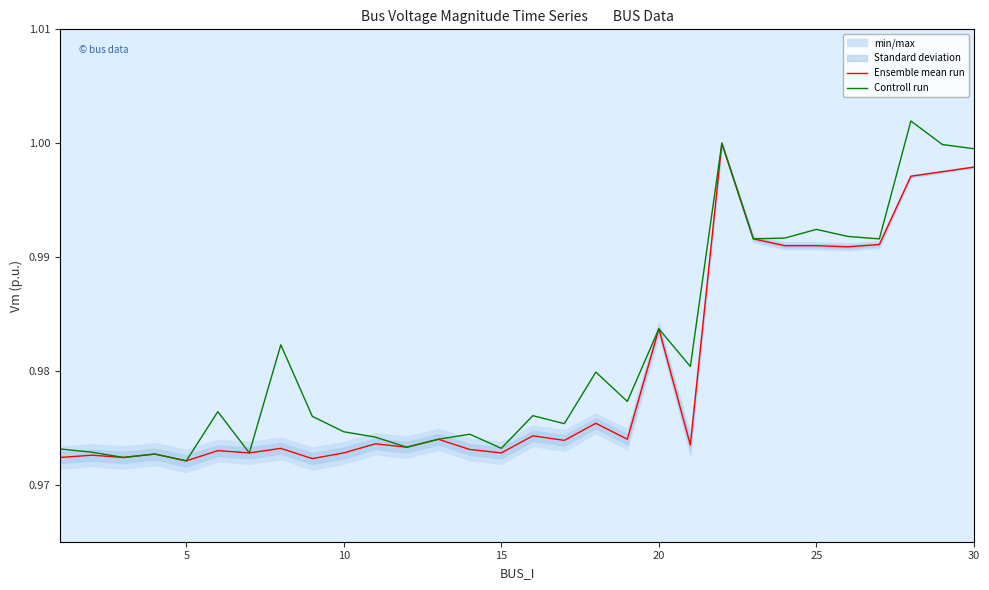

In Ensemble mean run, how many points are higher than both neighbors (excluding endpoints)?

10